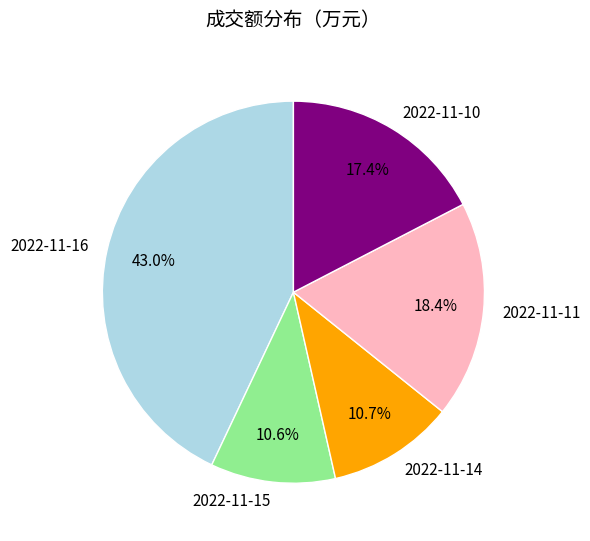

To the nearest percent, what is the combined percentage of 2022-11-11 and 2022-11-14?

29%